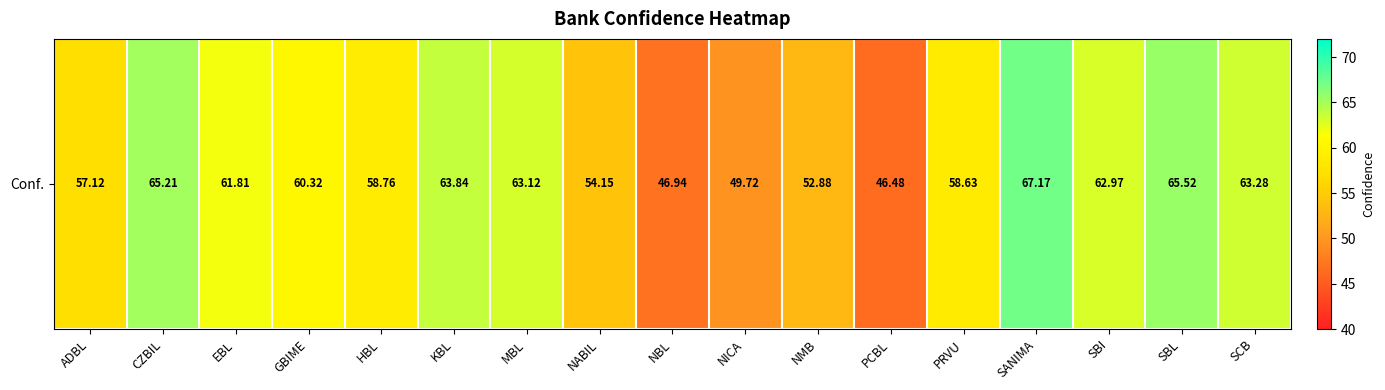

What is the greatest value displayed?

67.2